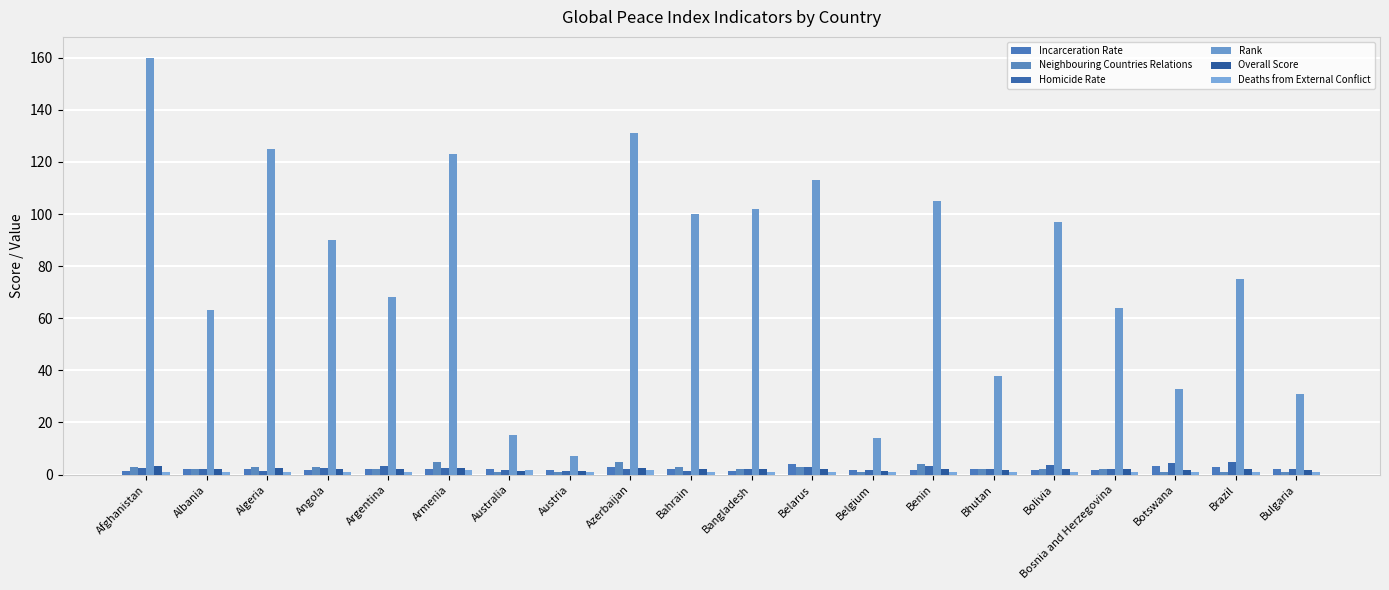

What is the difference between the maximum and minimum values in the Overall Score series?

1.9